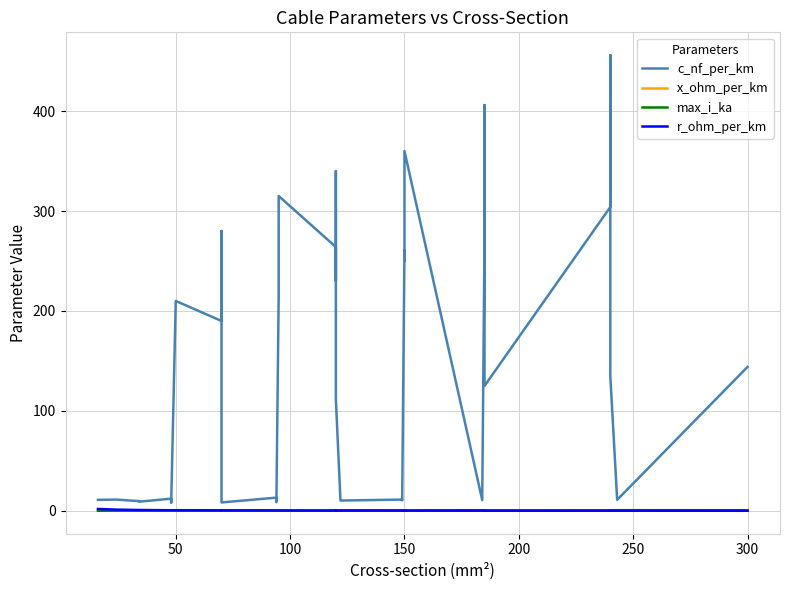

How many times do x_ohm_per_km and r_ohm_per_km cross each other?

11